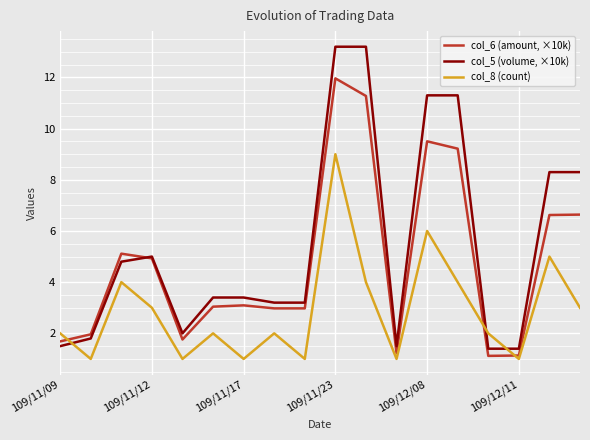

How many series are shown in this chart?

3